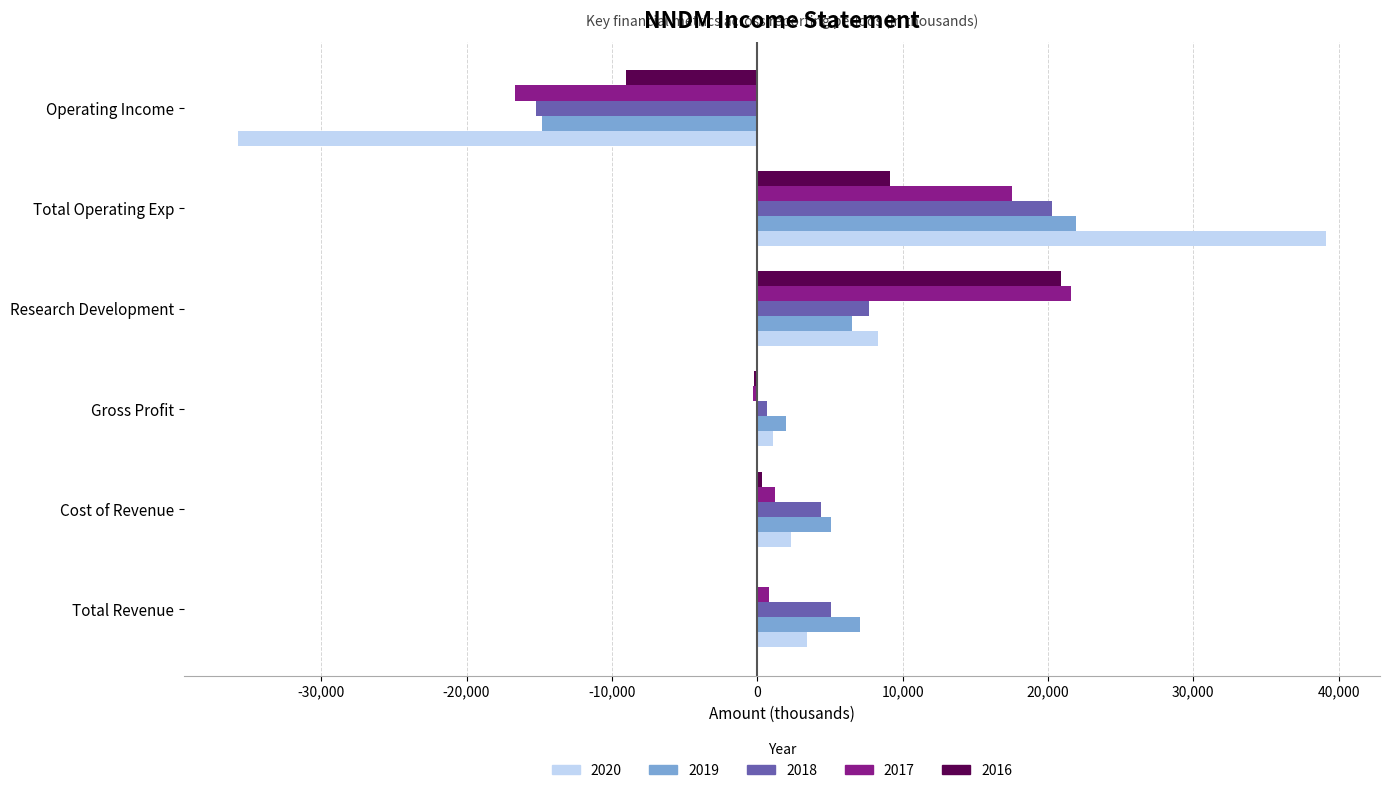

What is the difference between the 2017 values at Cost of Revenue and Gross Profit?

1500